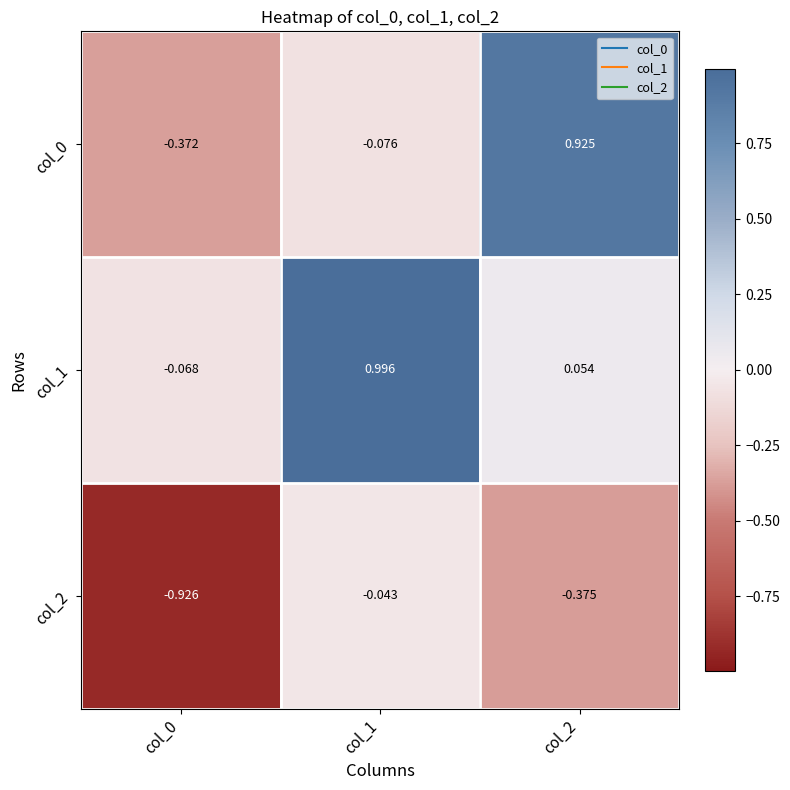

Is the value of col_2 at col_2 greater than the value of col_1 at col_2?

No